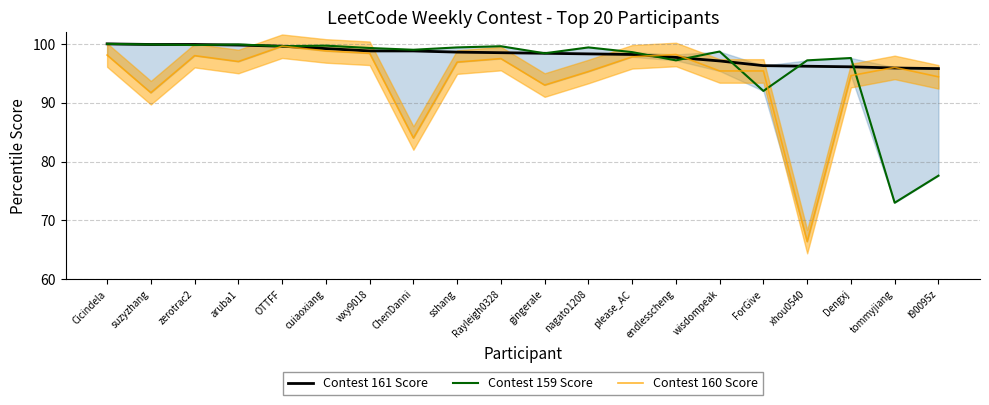

Does the chart display data point markers on the line(s)?

No